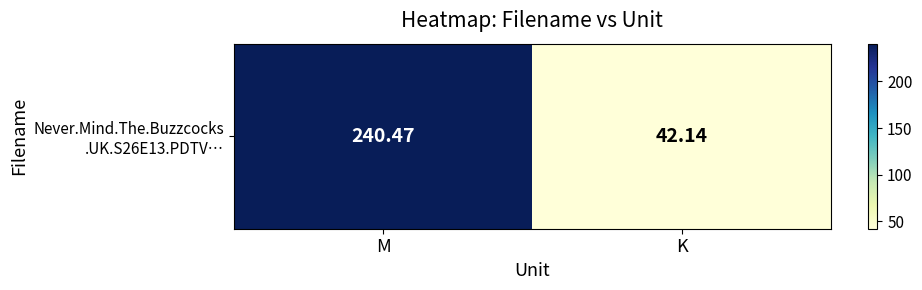

How many values exceed 240?

1